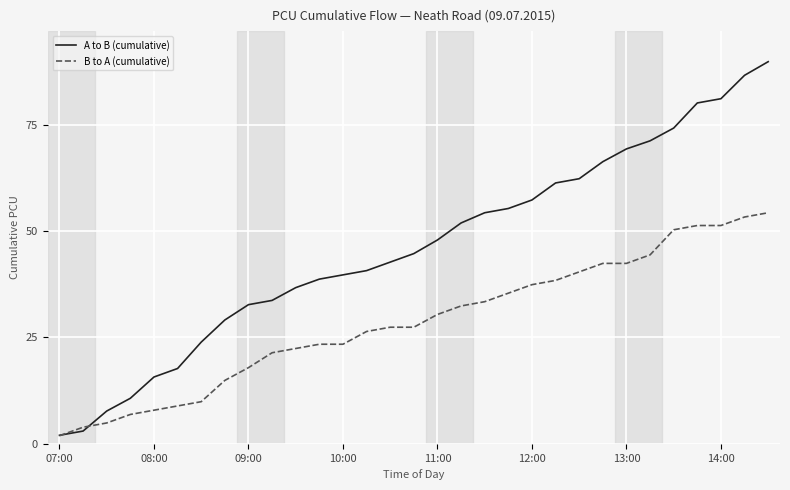

What is the maximum value shown in the chart?

89.8